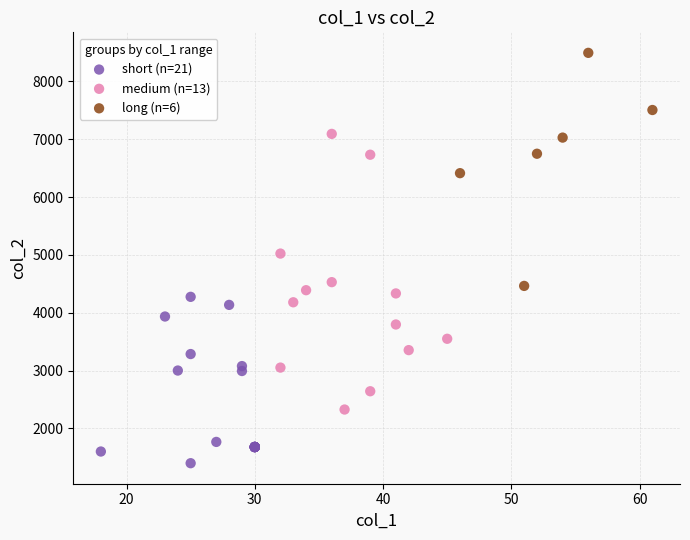

Which series reaches the minimum Y coordinate?

short (n=21)